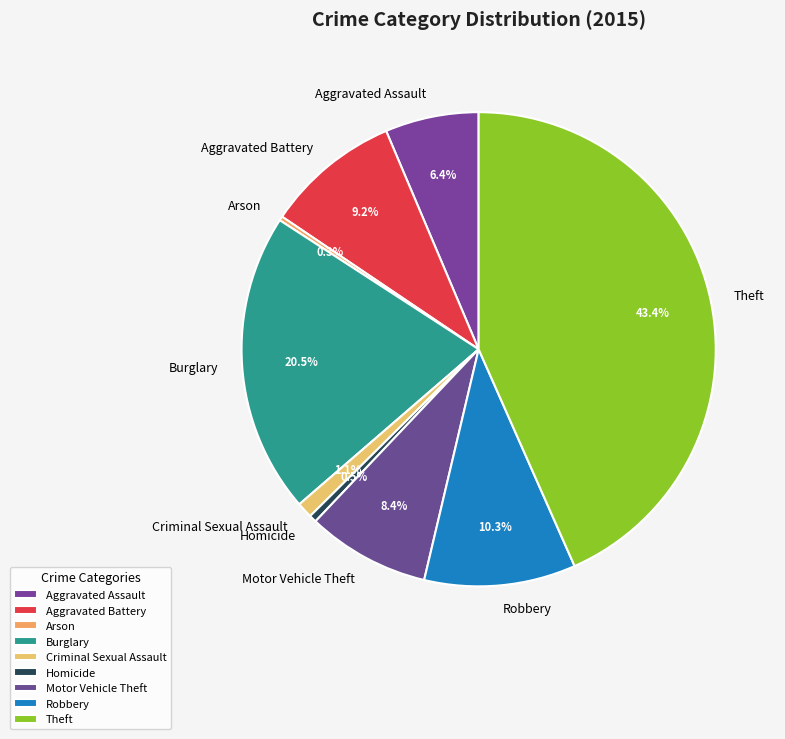

True or false: Aggravated Battery accounts for 1% of the total.

False